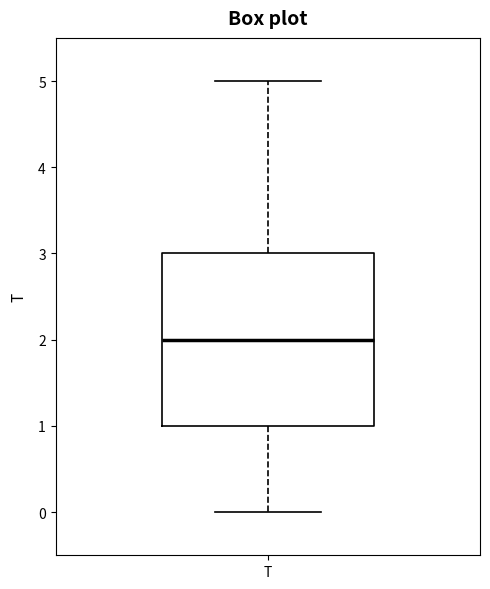

Where does the median line of the box for T sit on the y-axis? The values are not printed on the chart, so give them approximately, as read against the axis.

2